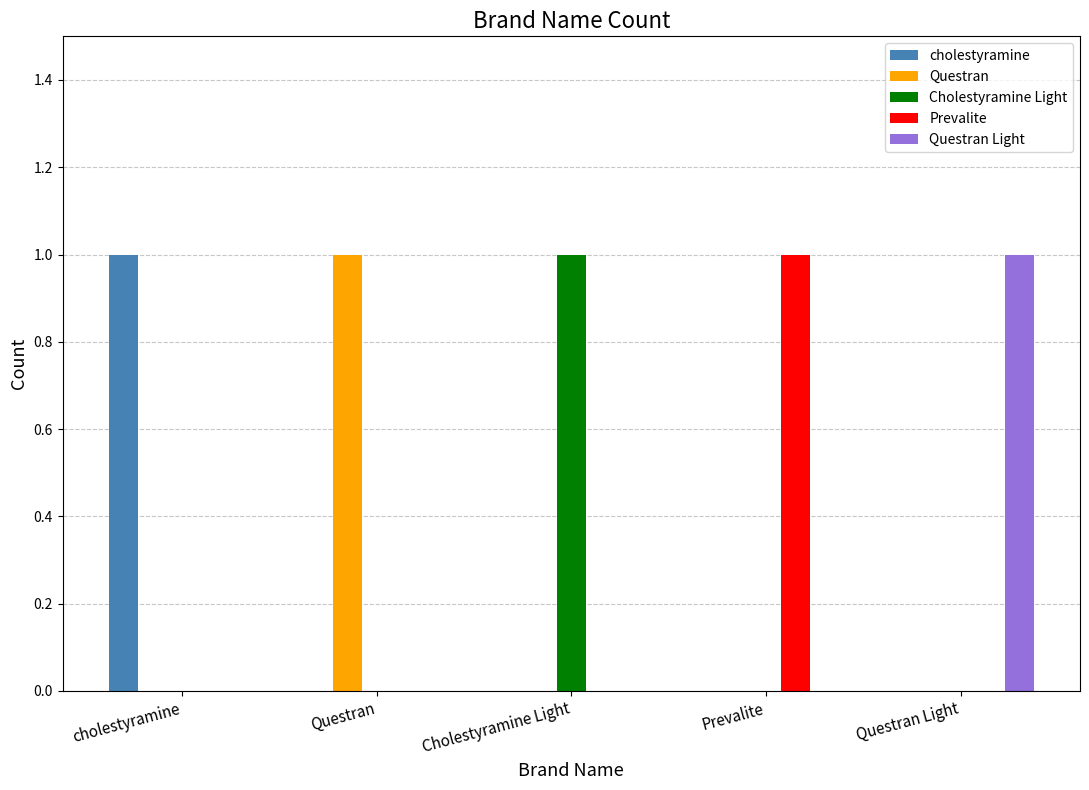

The Cholestyramine Light series shows 0 at Questran Light. True or false?

True